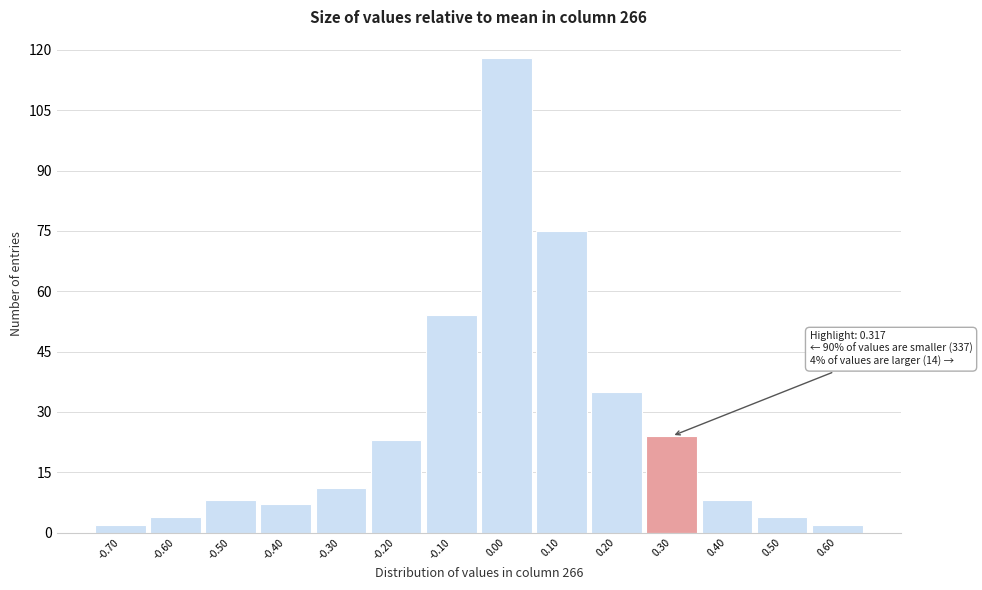

Which range on the x-axis has the tallest bar?

-0.05 to 0.05